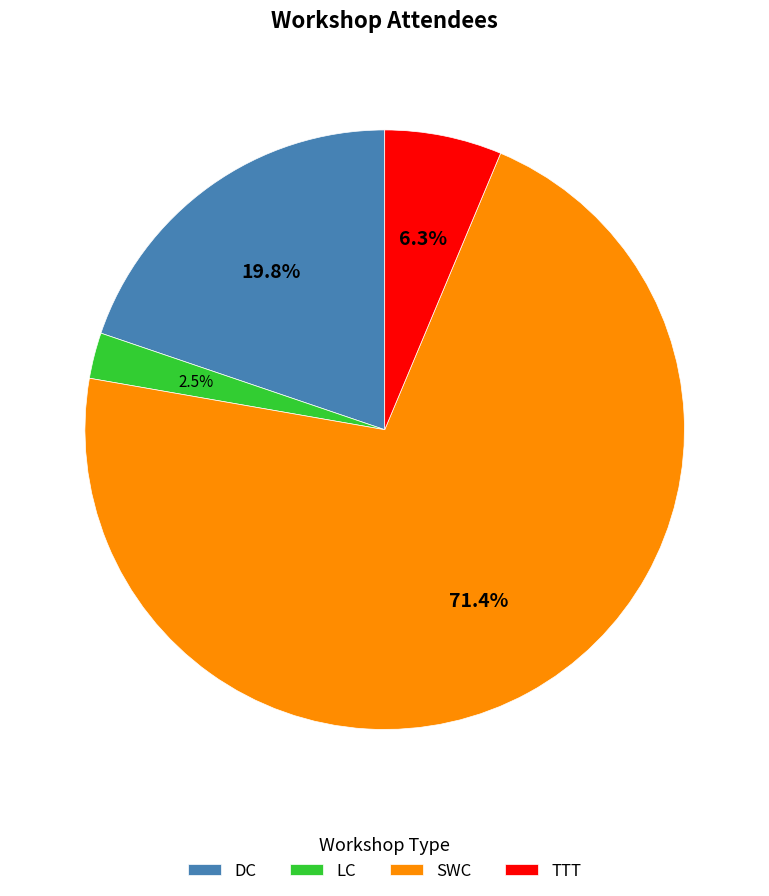

To the nearest percent, what percentage of the pie is TTT?

6%